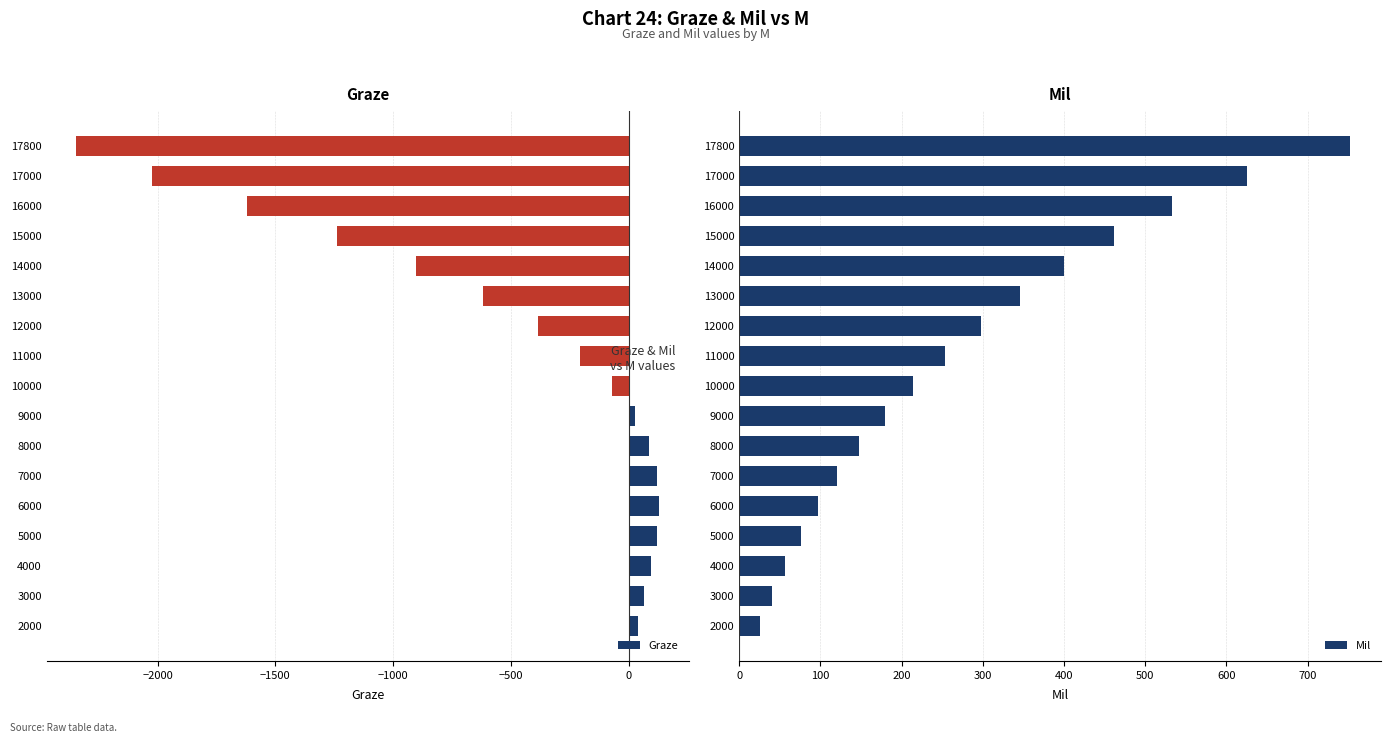

How many bars are there in each group?

2